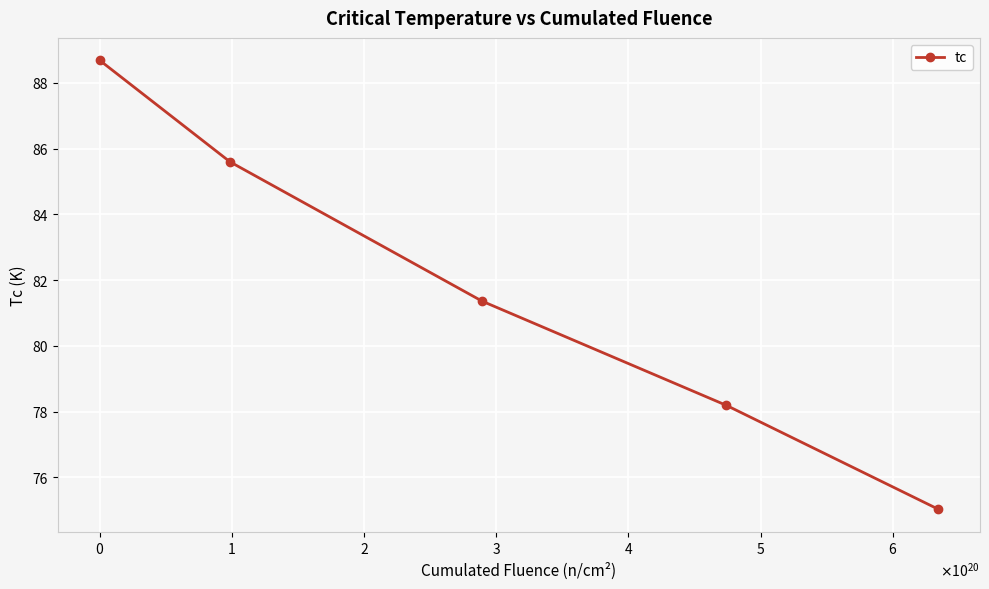

What is the maximum value shown in the chart?

88.7